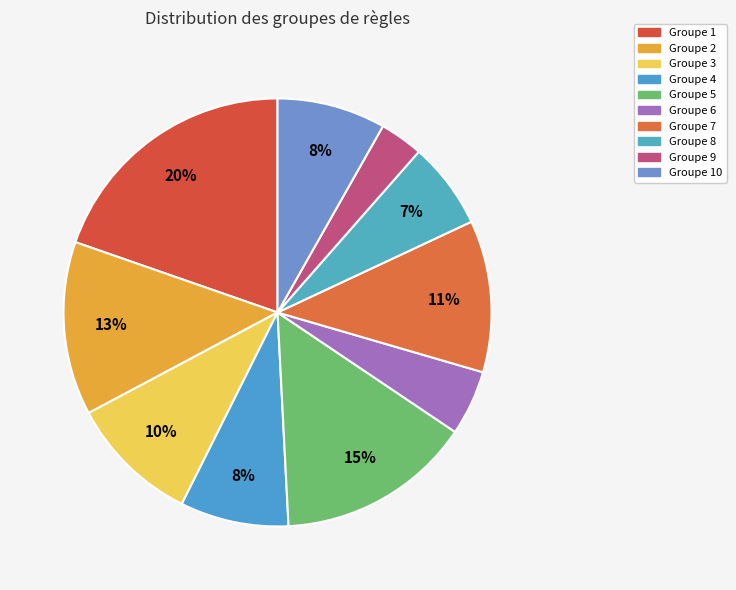

To the nearest percent, what is the difference between the largest and smallest slice percentages?

16%